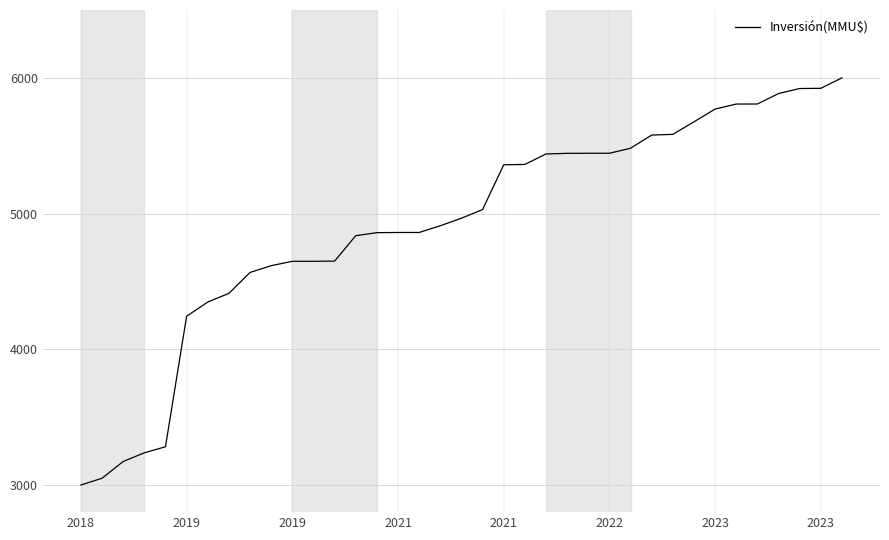

What is the difference between the maximum and minimum values?

3000.0